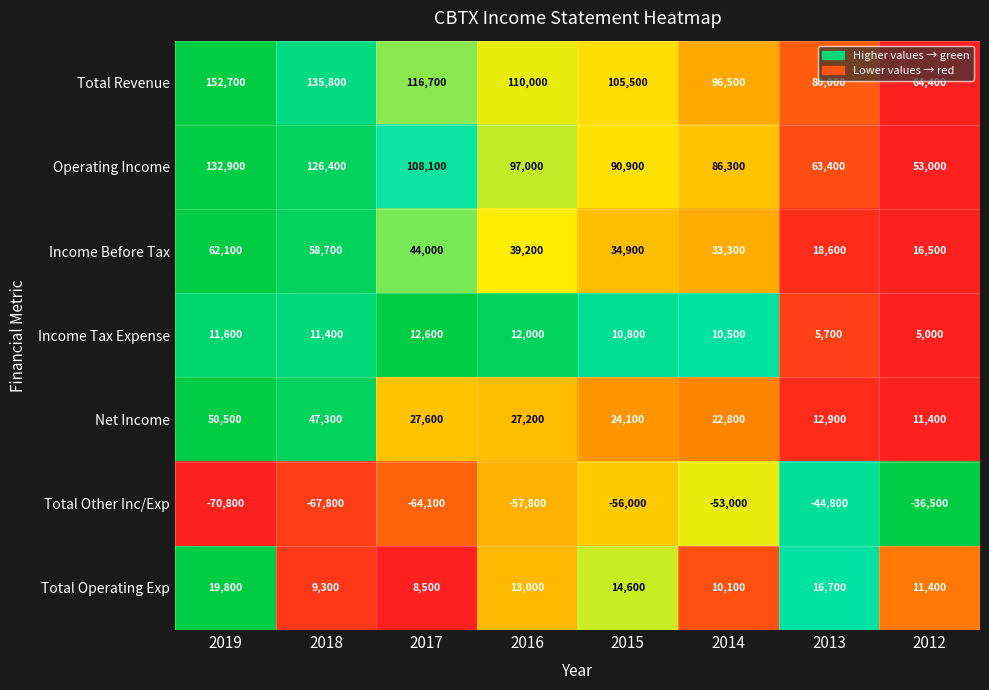

What is the average value of the Operating Income series?

94750